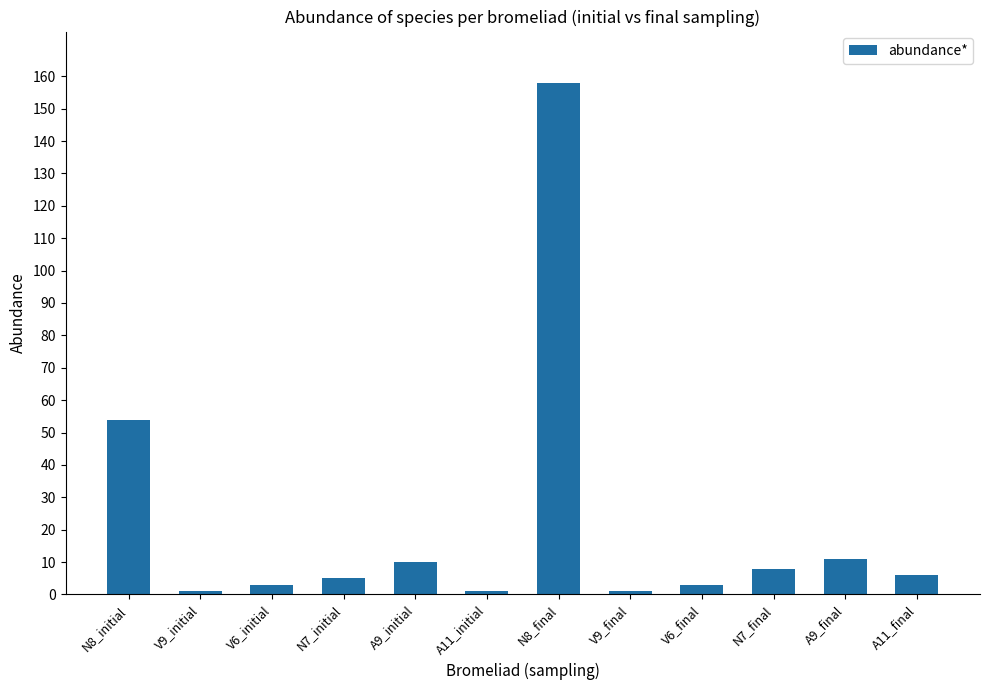

What is the ratio of the value at N7_final to the value at N8_final?

0.1